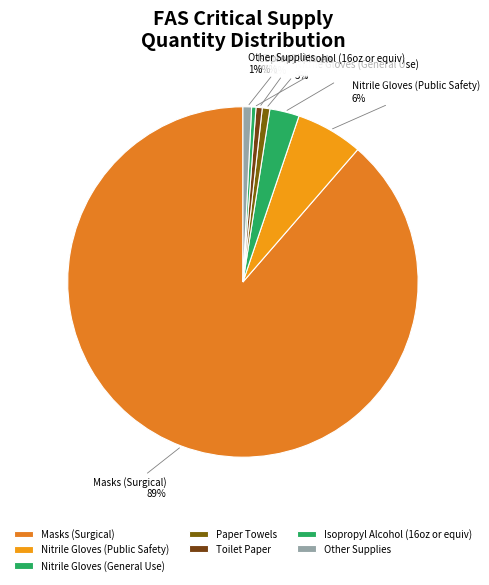

What is the largest slice in the pie chart?

Masks (Surgical)